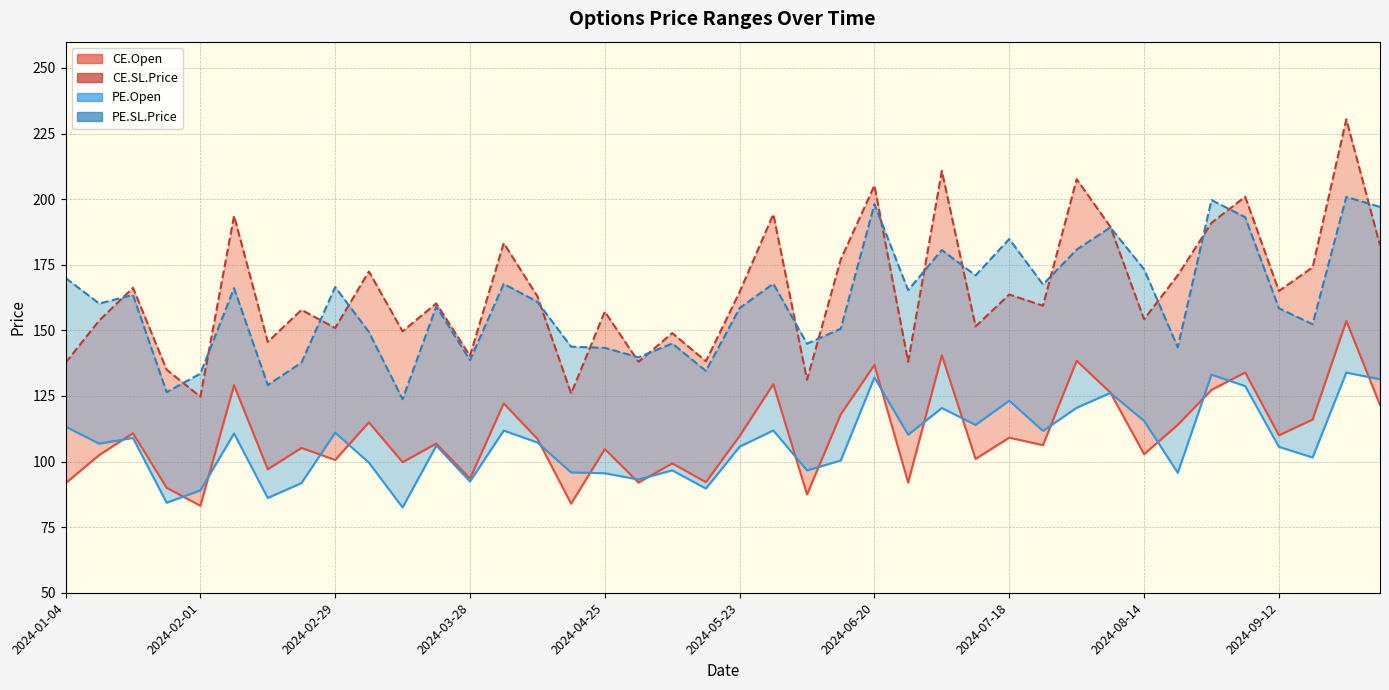

What is the difference between the highest and lowest values at 11?

54.2